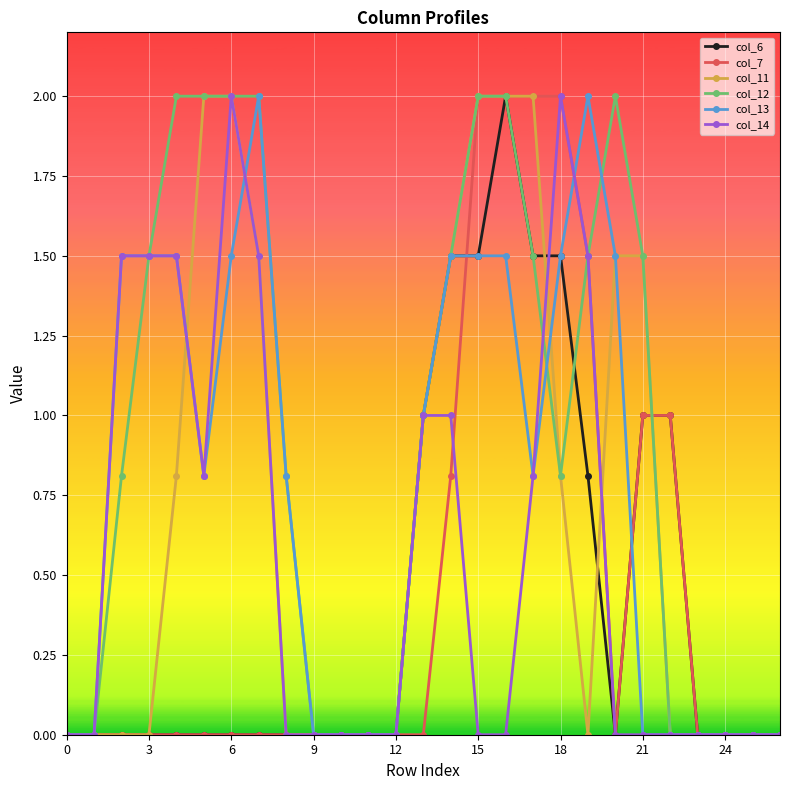

What is the maximum value shown in the chart?

2.0